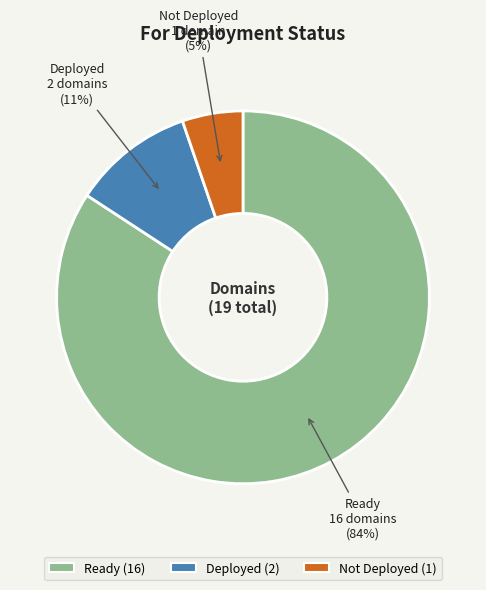

Rank the categories by value from highest to lowest.

Ready, Deployed, Not Deployed